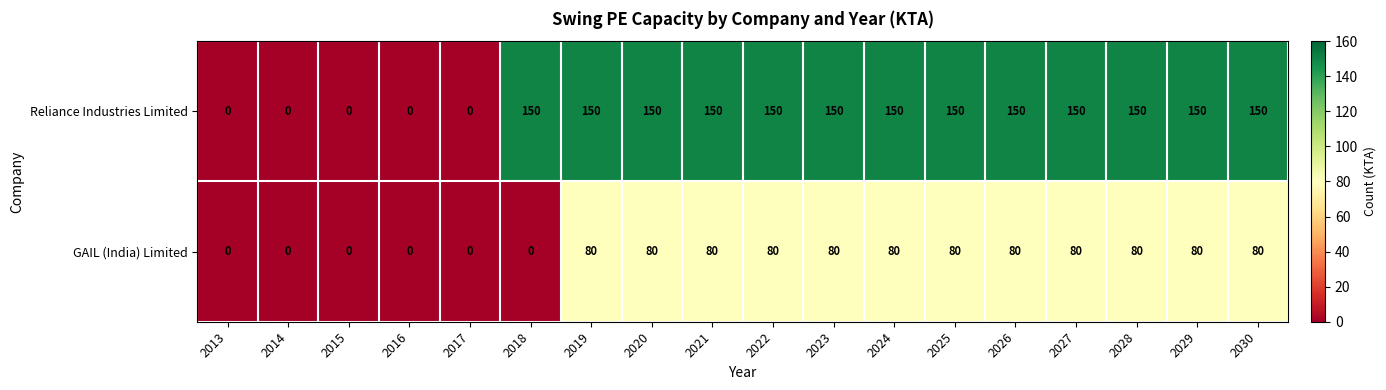

What is the sum of all Reliance Industries Limited values?

1950